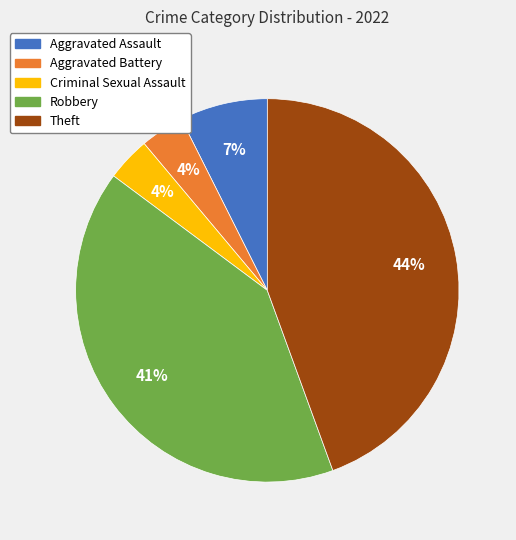

What percentage is the Robbery slice, to the nearest percent?

41%